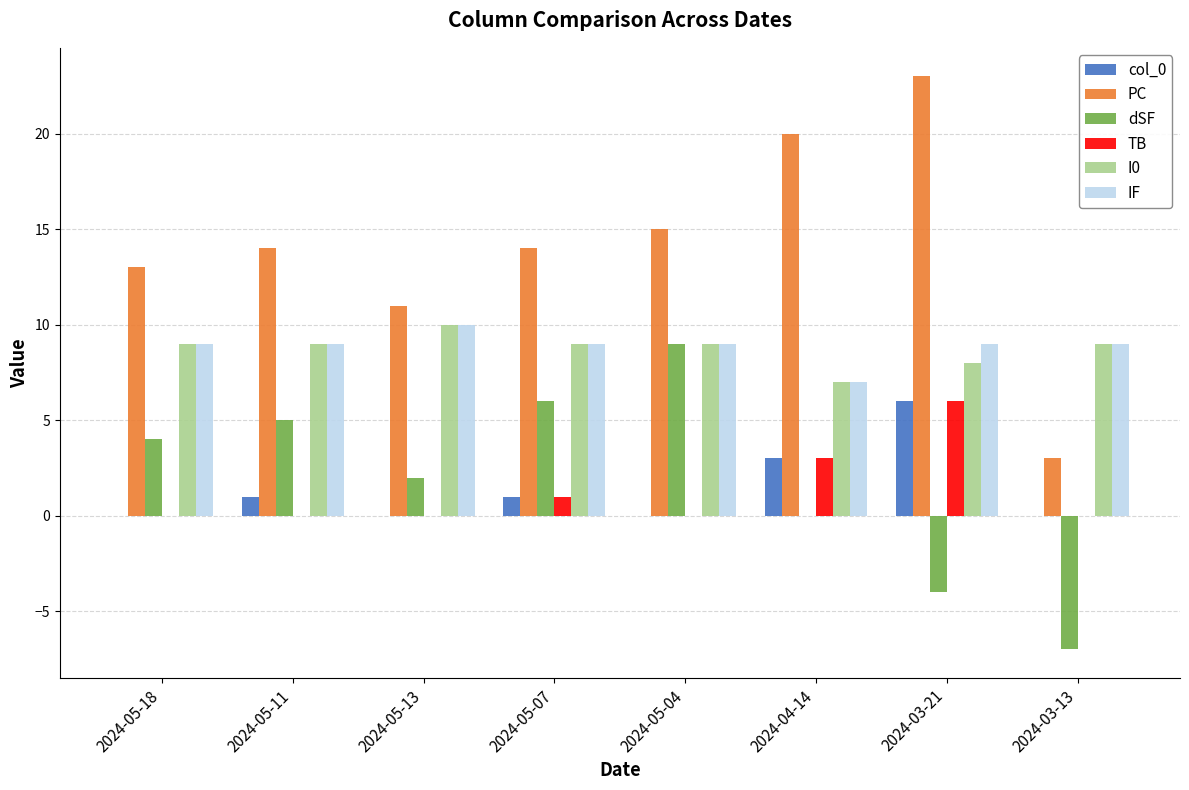

Does the chart contain stacked bars?

No